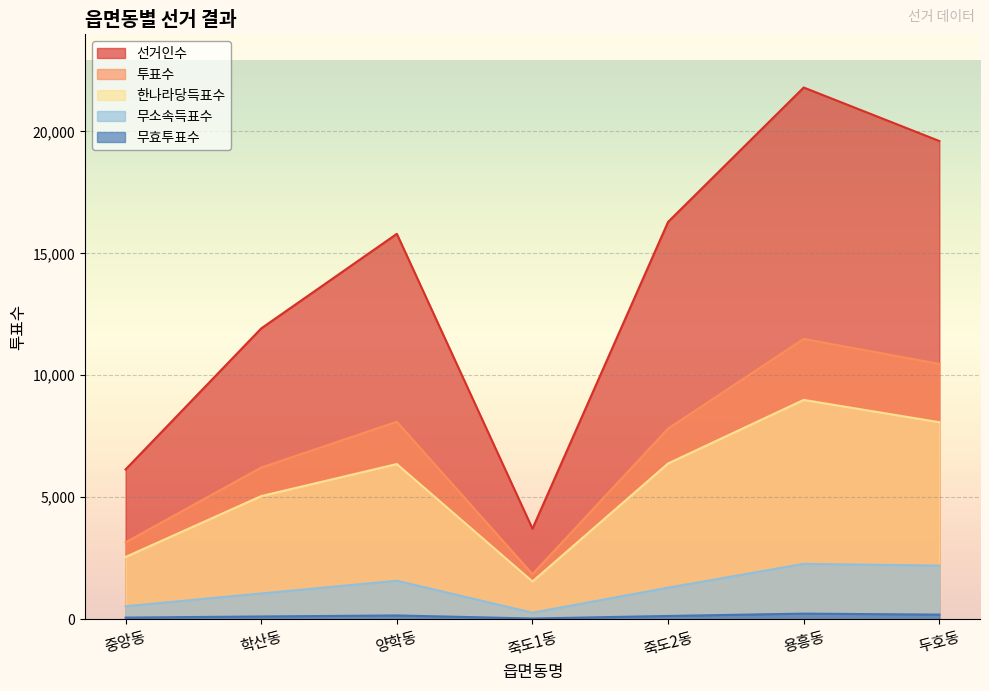

True or false: 무소속득표수 and 선거인수 intersect in this chart.

False